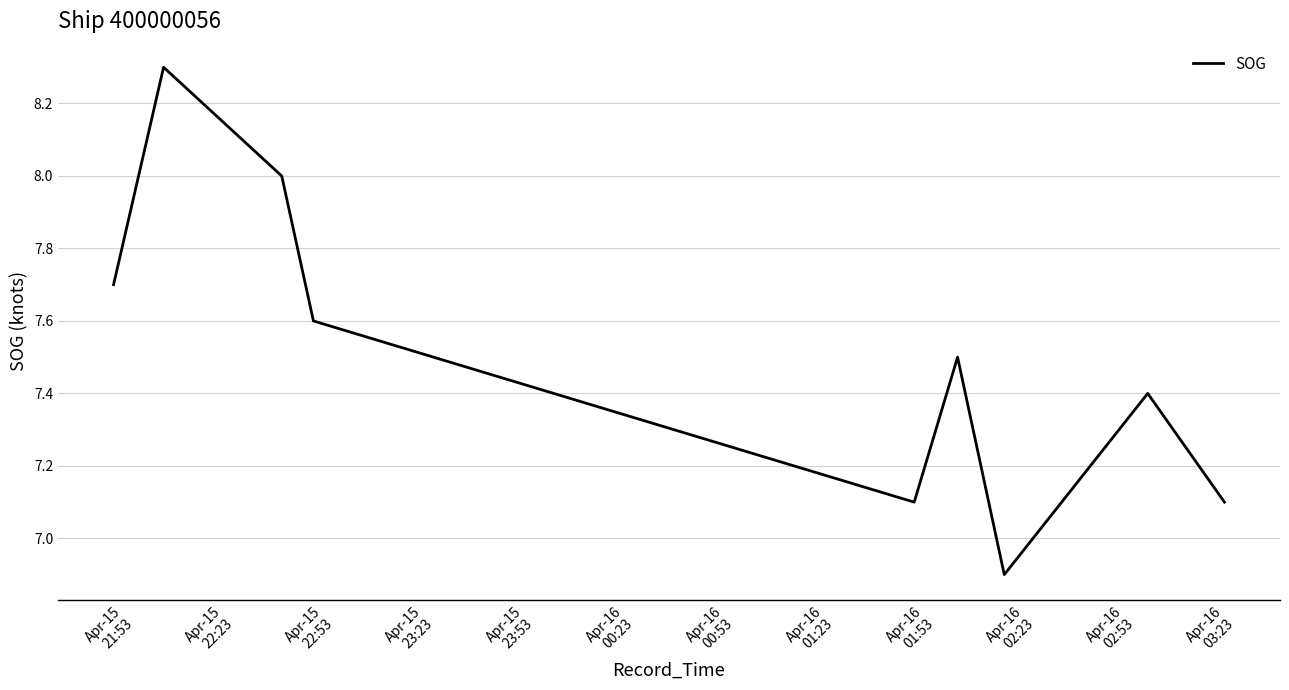

What is the greatest value displayed?

8.3